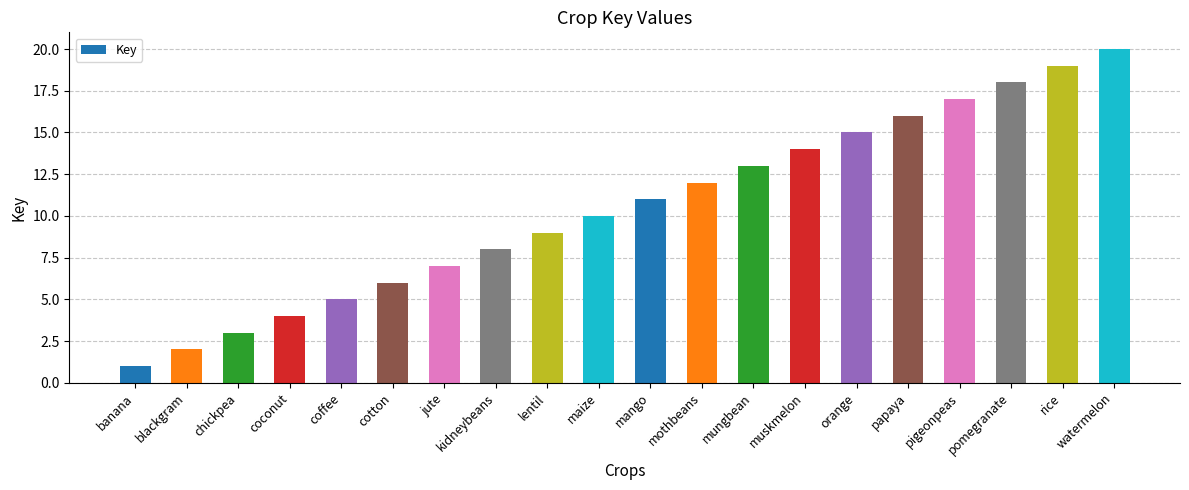

Which has a higher value, jute or mungbean?

mungbean